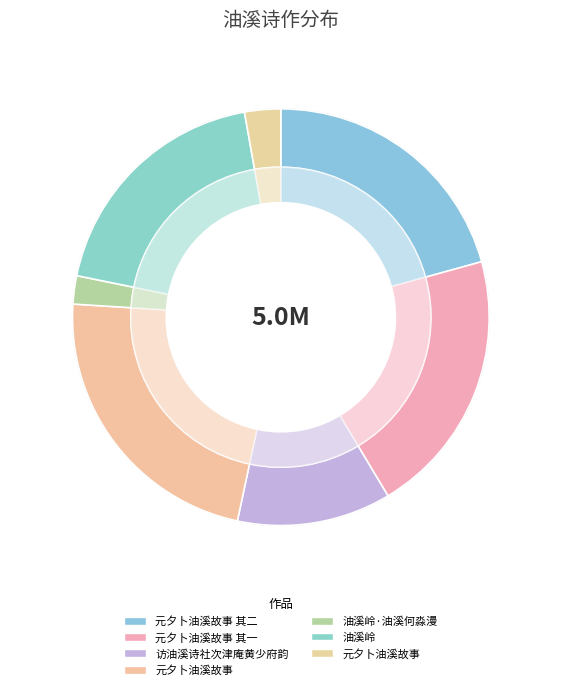

Is there any slice that represents more than half of the pie?

No